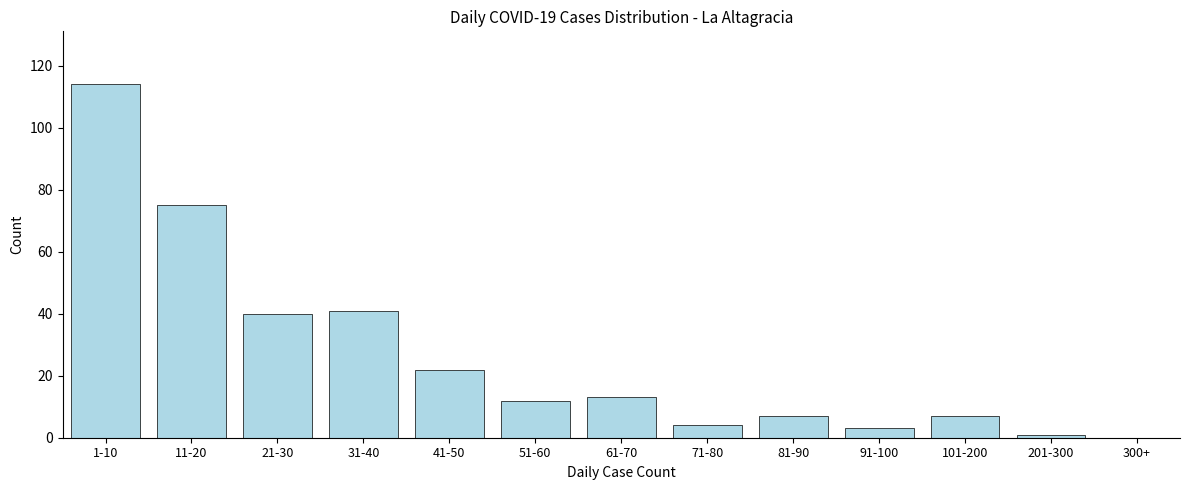

Reading right to left, extract all data points from this chart.

300+=0	201-300=1	101-200=7	91-100=3	81-90=7	71-80=4	61-70=13	51-60=12	41-50=22	31-40=41	21-30=40	11-20=75	1-10=114